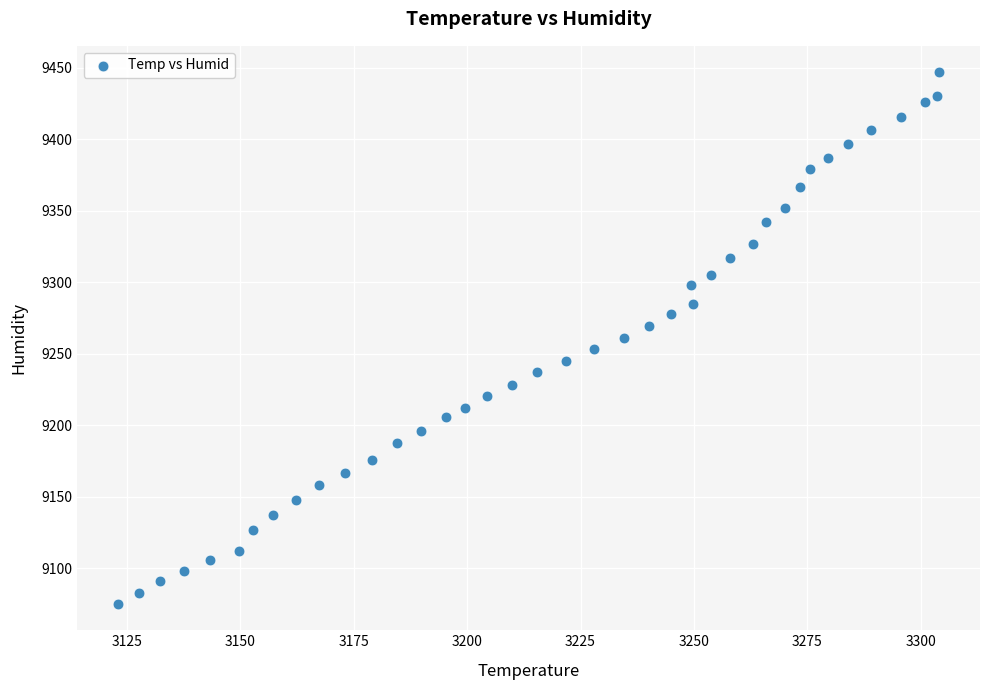

What is the range of Y values (max minus min)?

371.2